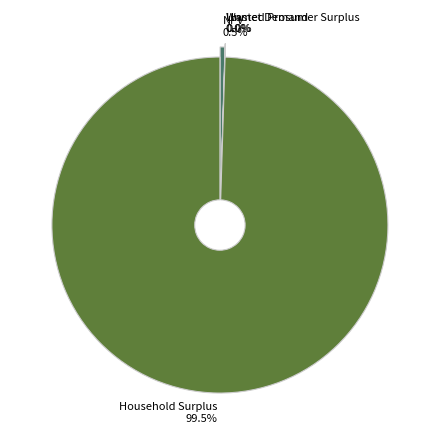

What percentage is NOT represented by Wasted Prosumer Surplus?

100.0%